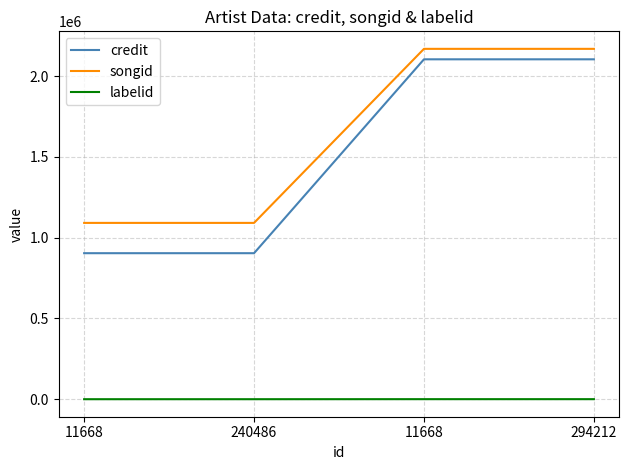

Does the chart have visible grid lines?

Yes